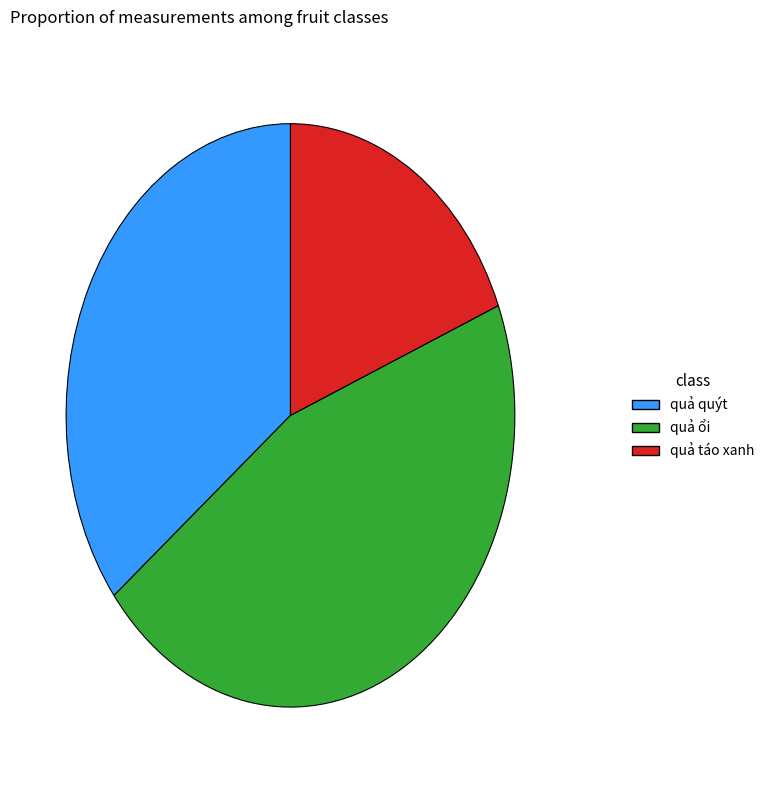

True or false: quả táo xanh accounts for 42% of the total.

False